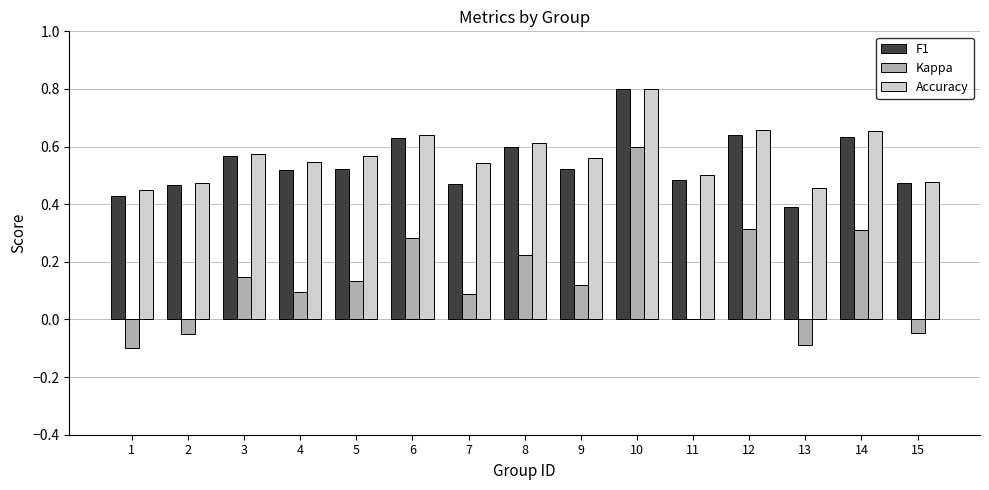

Which series changed the most between 5 and 6?

Kappa